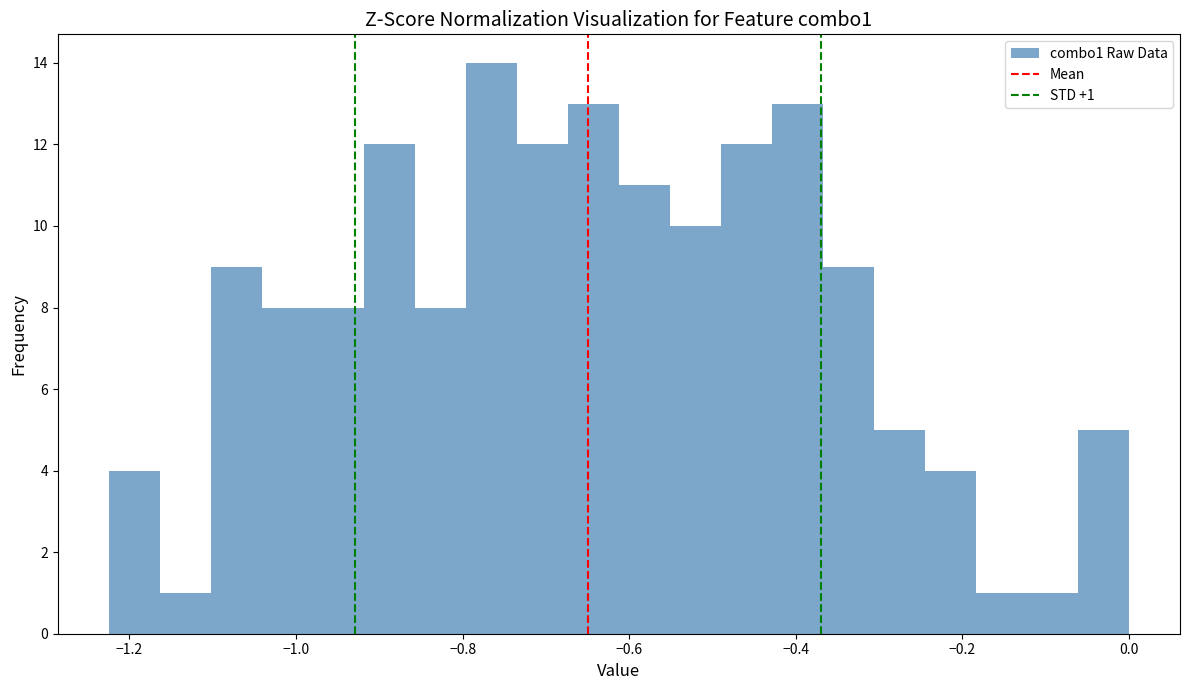

Read against the x-axis, roughly where is the centre of the tallest bar?

-0.76